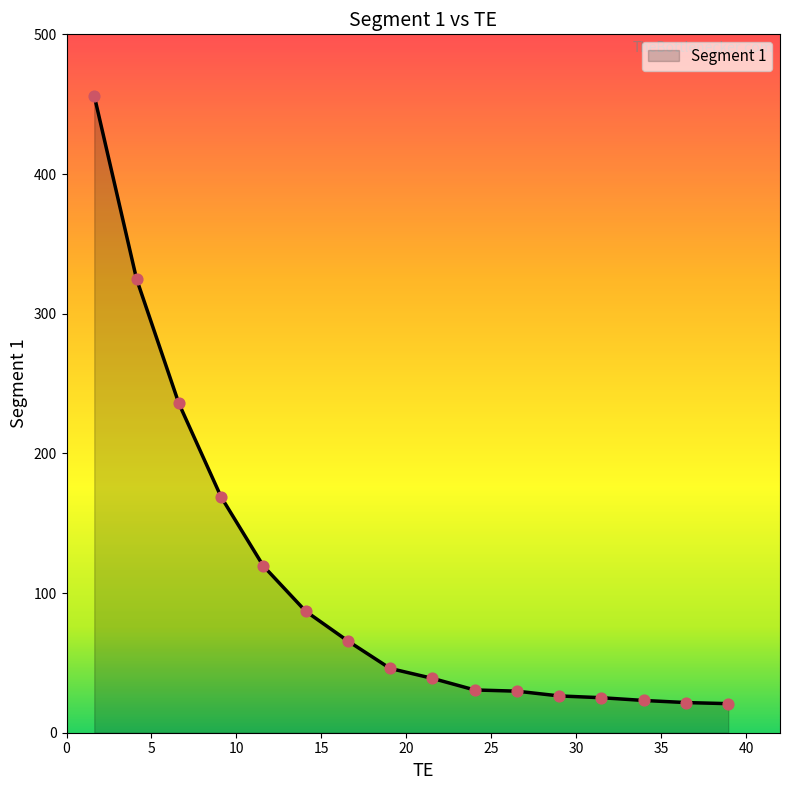

What is the smallest value displayed?

20.8